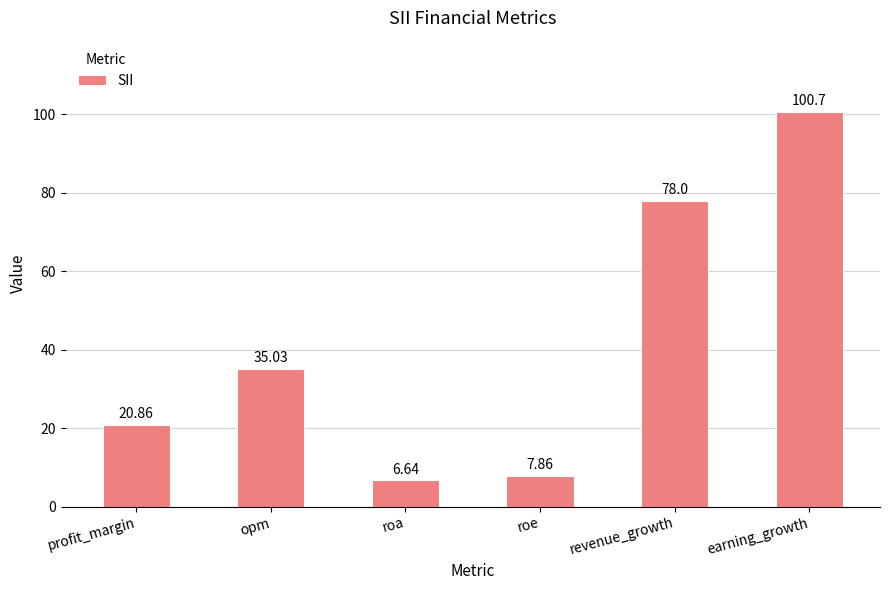

What is the change in value from profit_margin to roe?

-13.0